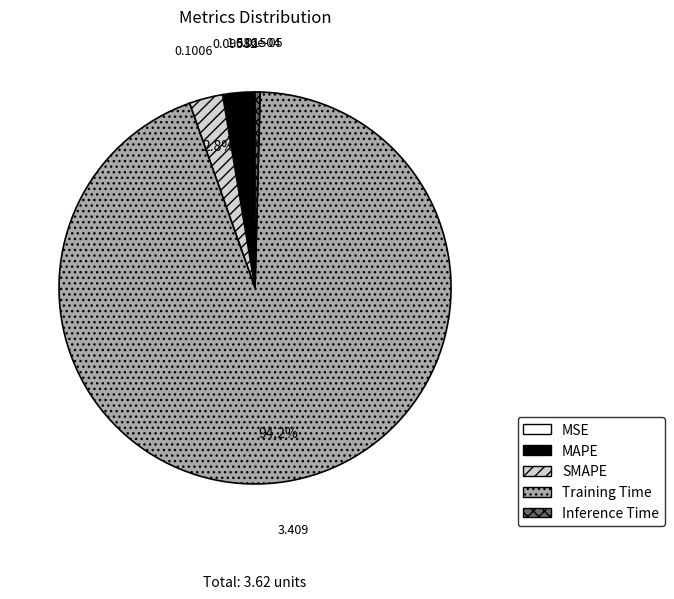

Which category accounts for the majority?

Training Time